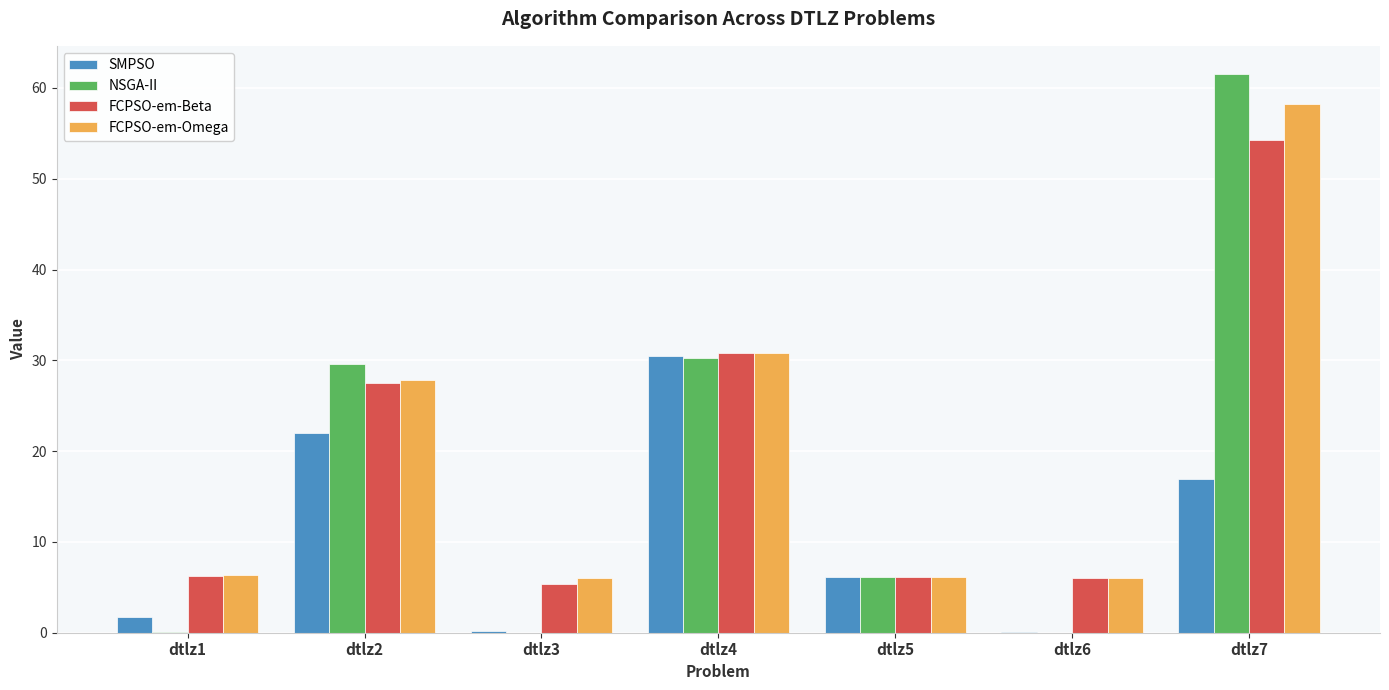

Which category has the highest value across all series?

dtlz7